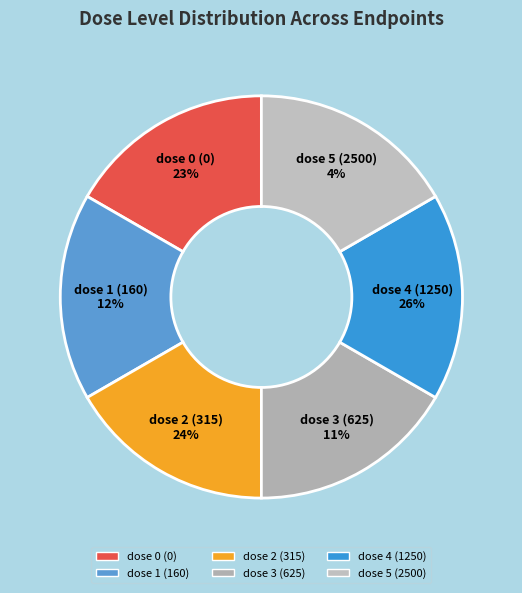

Is there any slice that represents more than half of the pie?

No